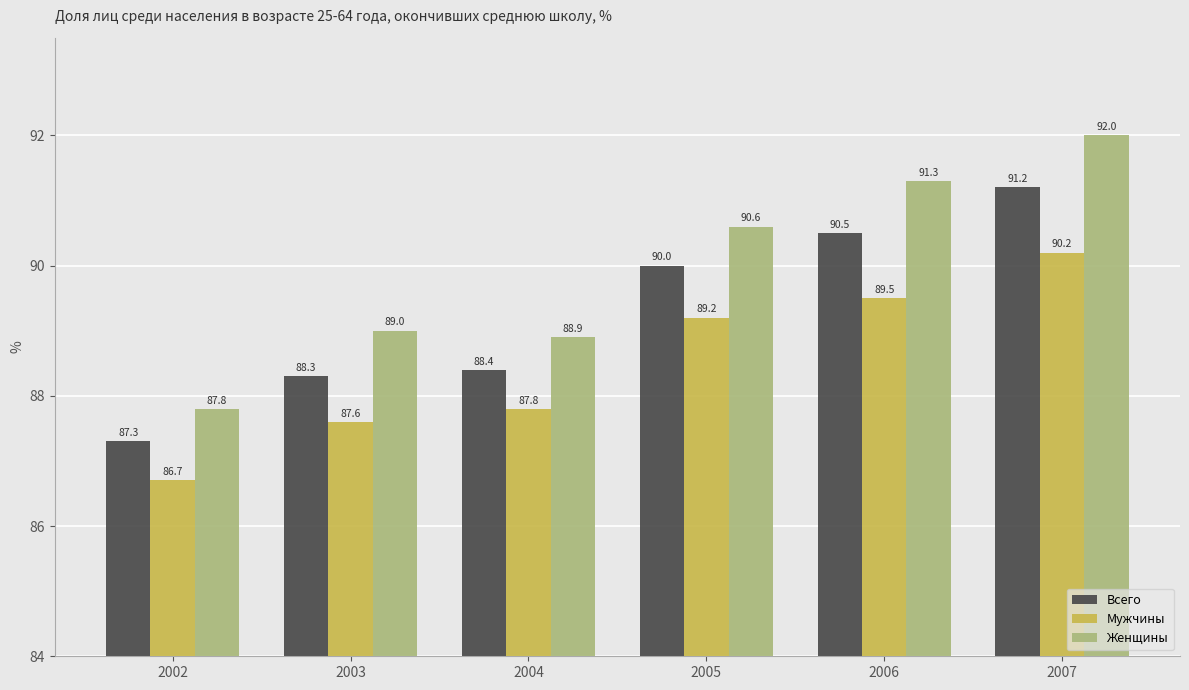

Which series has the largest total across all categories?

Женщины